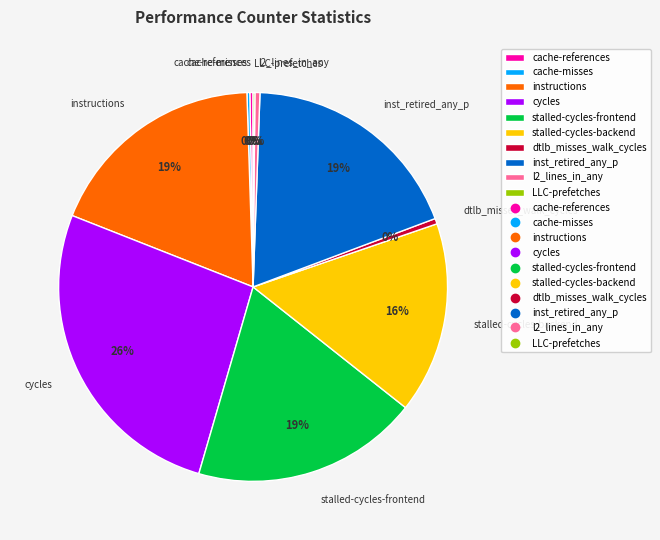

Is it true that stalled-cycles-frontend is 12% of the pie?

False